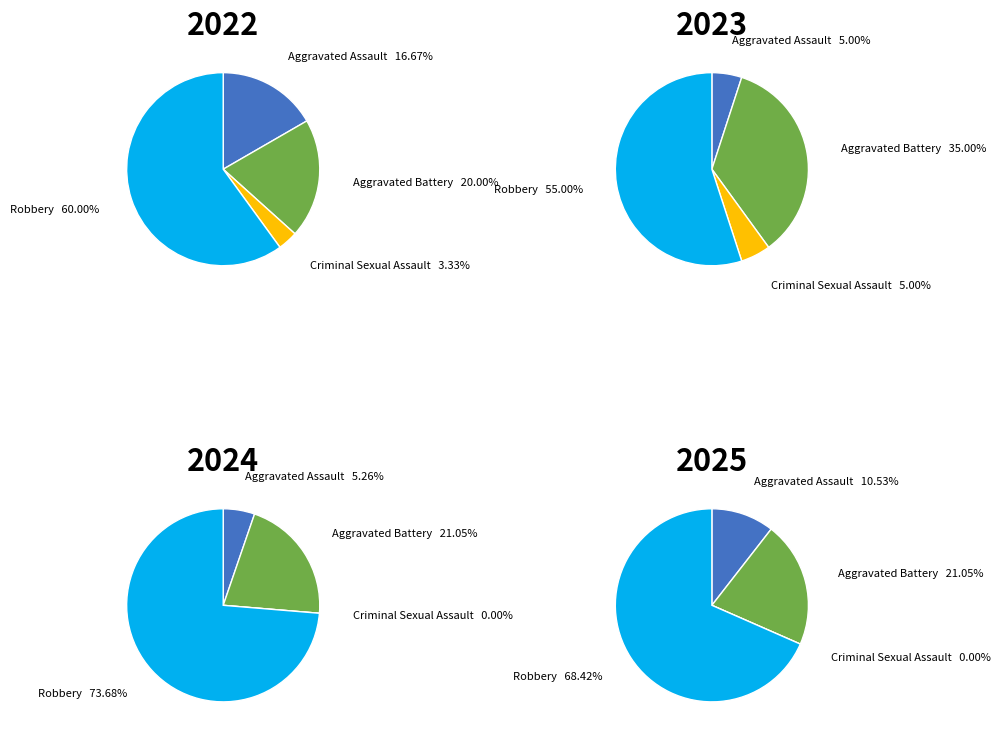

Between Aggravated Battery and Robbery, which is larger?

Robbery